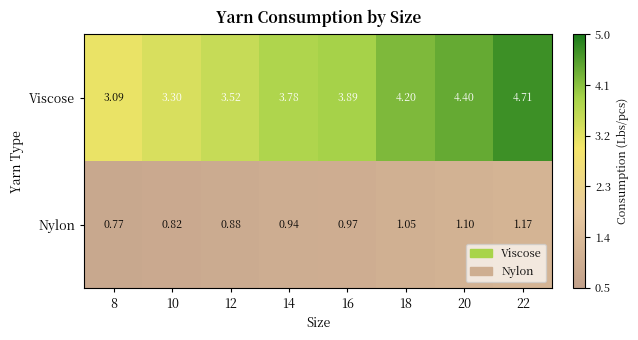

Is the value of Viscose at 18 greater than the value of Nylon at 16?

Yes